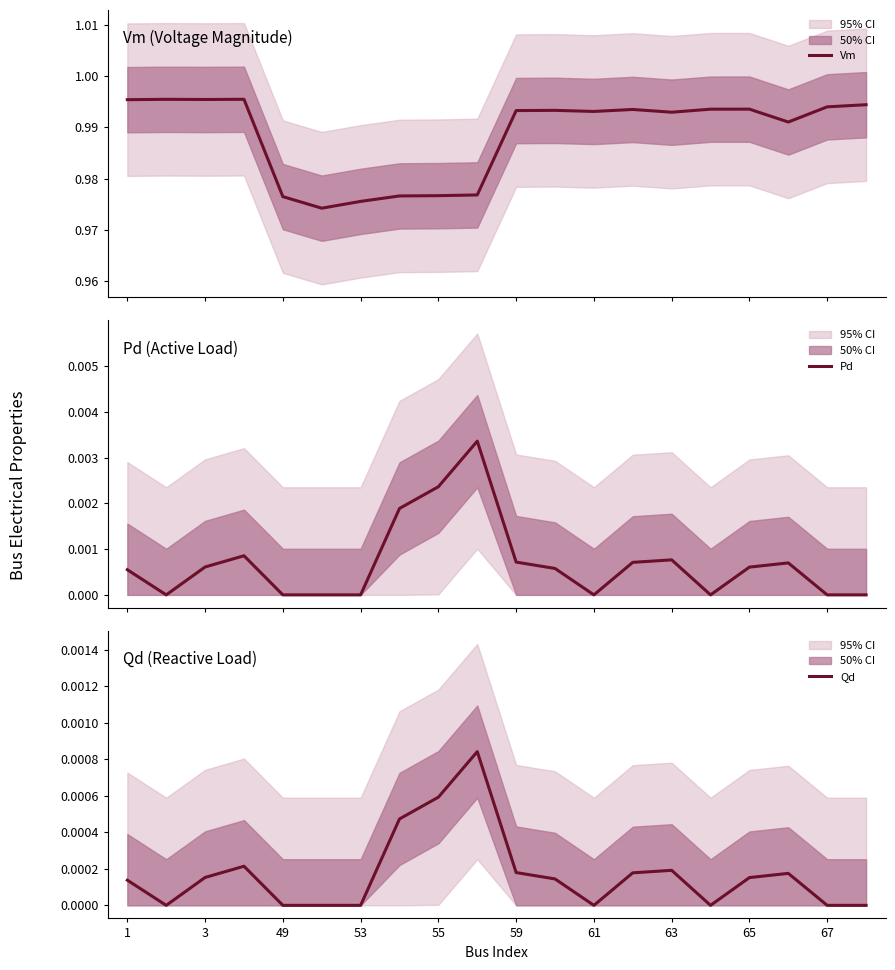

Is this an area chart (filled region under the line)?

No